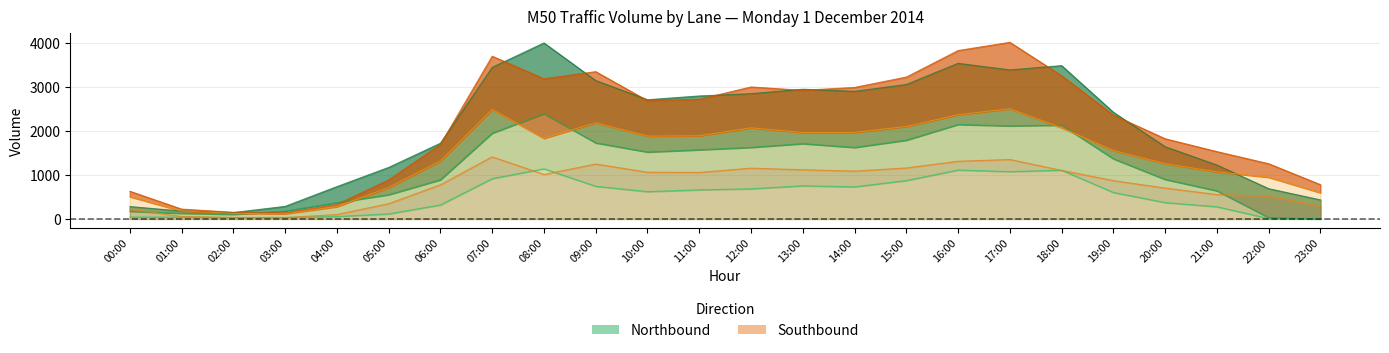

Reading left to right, transcribe all the data shown in this chart.

Northbound 1: 44	43	32	33	56	116	320	919	1142	744	622	663	686	755	731	875	1114	1077	1110	603	374	278	11	1
Northbound 2: 176	129	106	180	372	552	892	1952	2395	1731	1523	1574	1628	1714	1627	1792	2150	2117	2136	1369	900	641	32	3
Northbound 3: 283	180	146	287	736	1173	1723	3449	4004	3148	2712	2798	2850	2951	2903	3059	3540	3390	3488	2427	1643	1227	689	434
Southbound 2: 507	180	130	119	280	715	1320	2492	1835	2189	1885	1892	2073	1967	1969	2103	2370	2507	2075	1558	1258	1072	948	596
Southbound 3: 224	57	35	33	101	348	778	1414	1013	1250	1064	1059	1156	1120	1089	1161	1313	1353	1105	873	703	555	522	296
Southbound 1: 631	225	152	143	332	889	1695	3702	3189	3351	2690	2723	3003	2926	2992	3228	3831	4018	3258	2362	1825	1532	1257	780